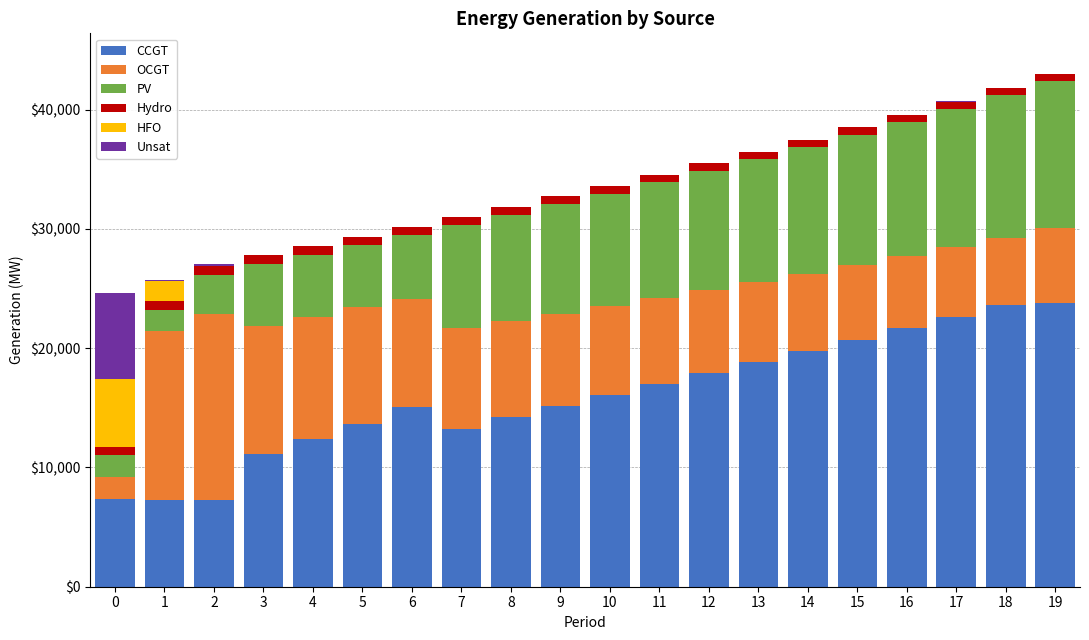

List the labels in order of Unsat value, smallest first.

3, 4, 5, 8, 9, 10, 11, 12, 13, 14, 15, 16, 17, 18, 19, 7, 6, 1, 2, 0